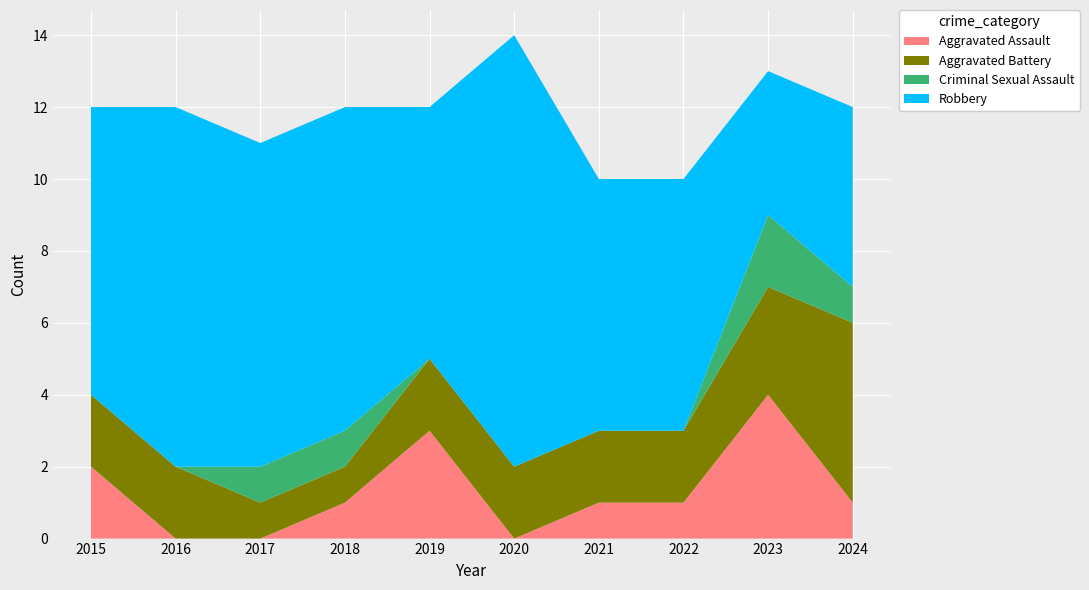

Reading right to left, what are all the values shown in this chart?

Aggravated Assault: 1	4	1	1	0	3	1	0	0	2
Aggravated Battery: 5	3	2	2	2	2	1	1	2	2
Criminal Sexual Assault: 1	2	0	0	0	0	1	1	0	0
Robbery: 5	4	7	7	12	7	9	9	10	8